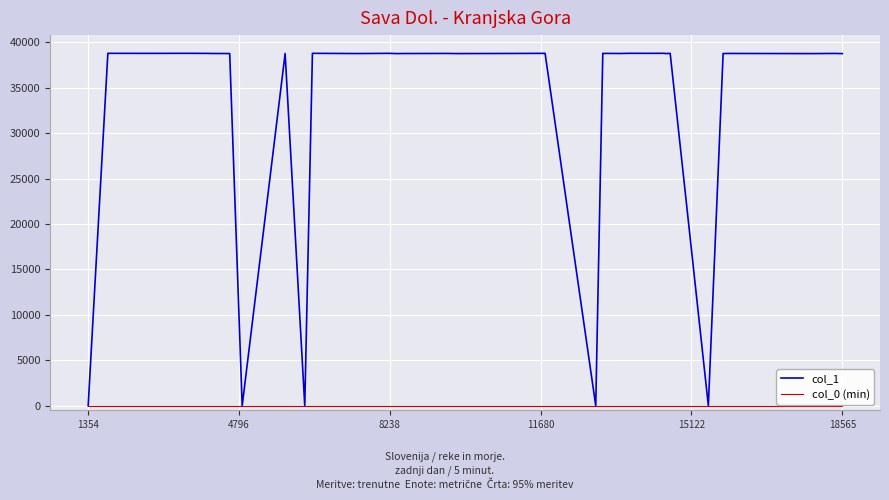

Which series has the widest spread of values?

col_1